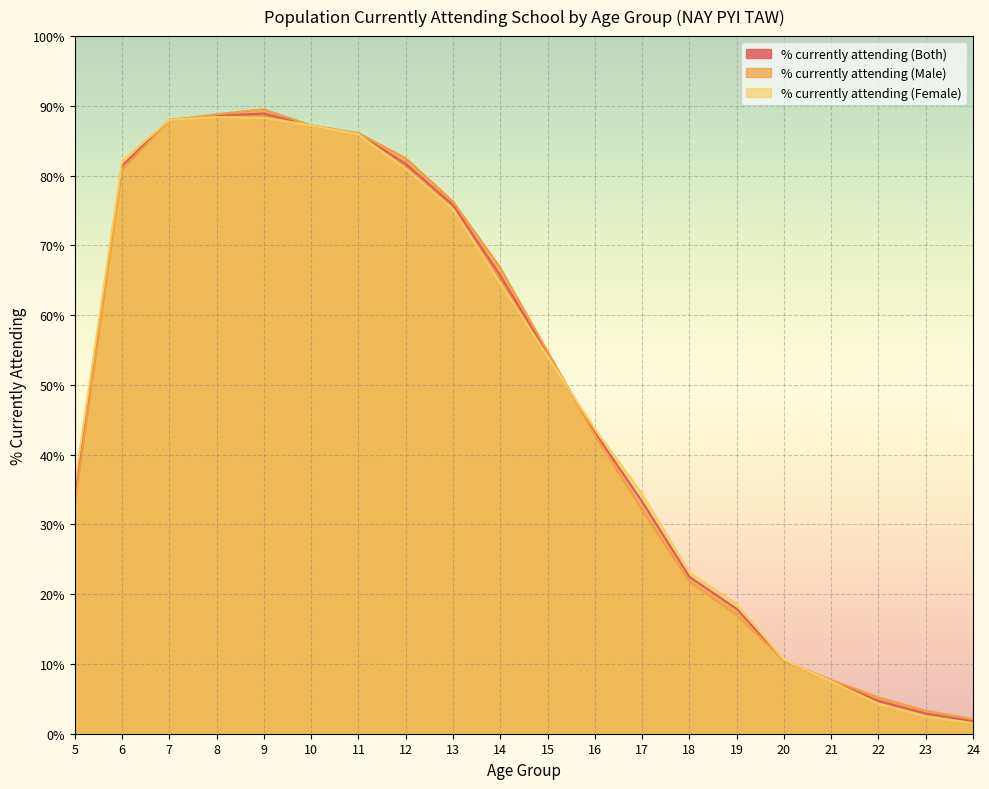

True or false: % currently attending (Male) and % currently attending (Female) cross at least once.

True